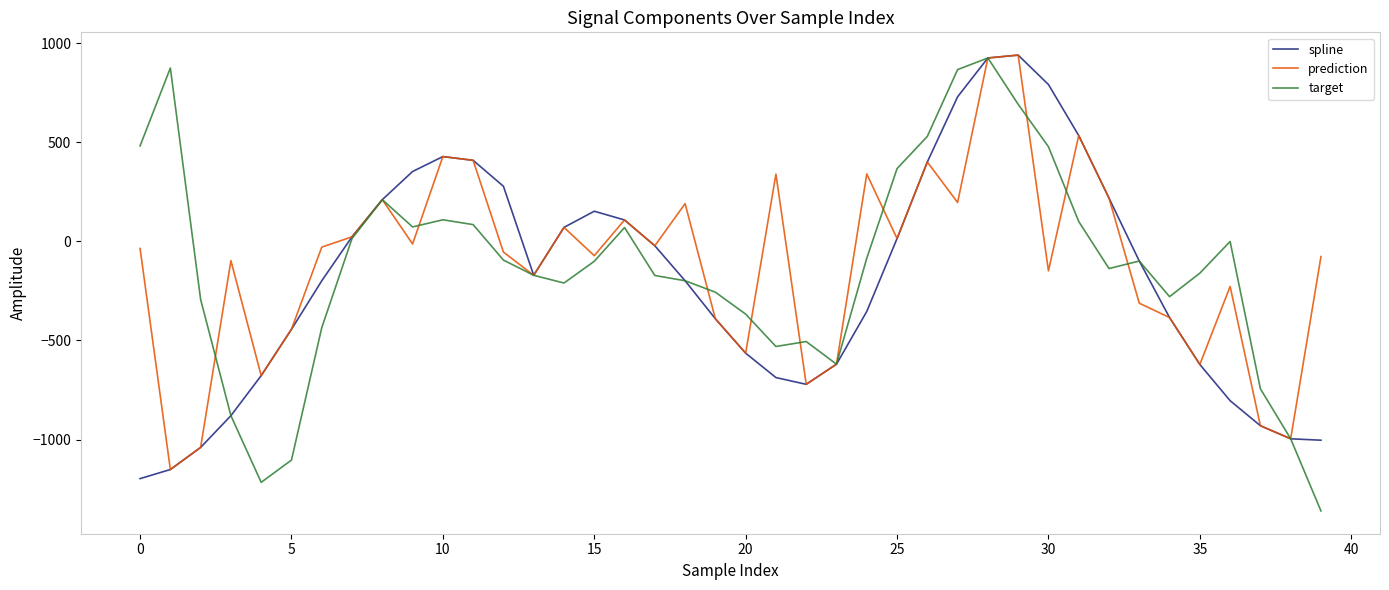

What is the minimum value shown in the chart?

-1360.2